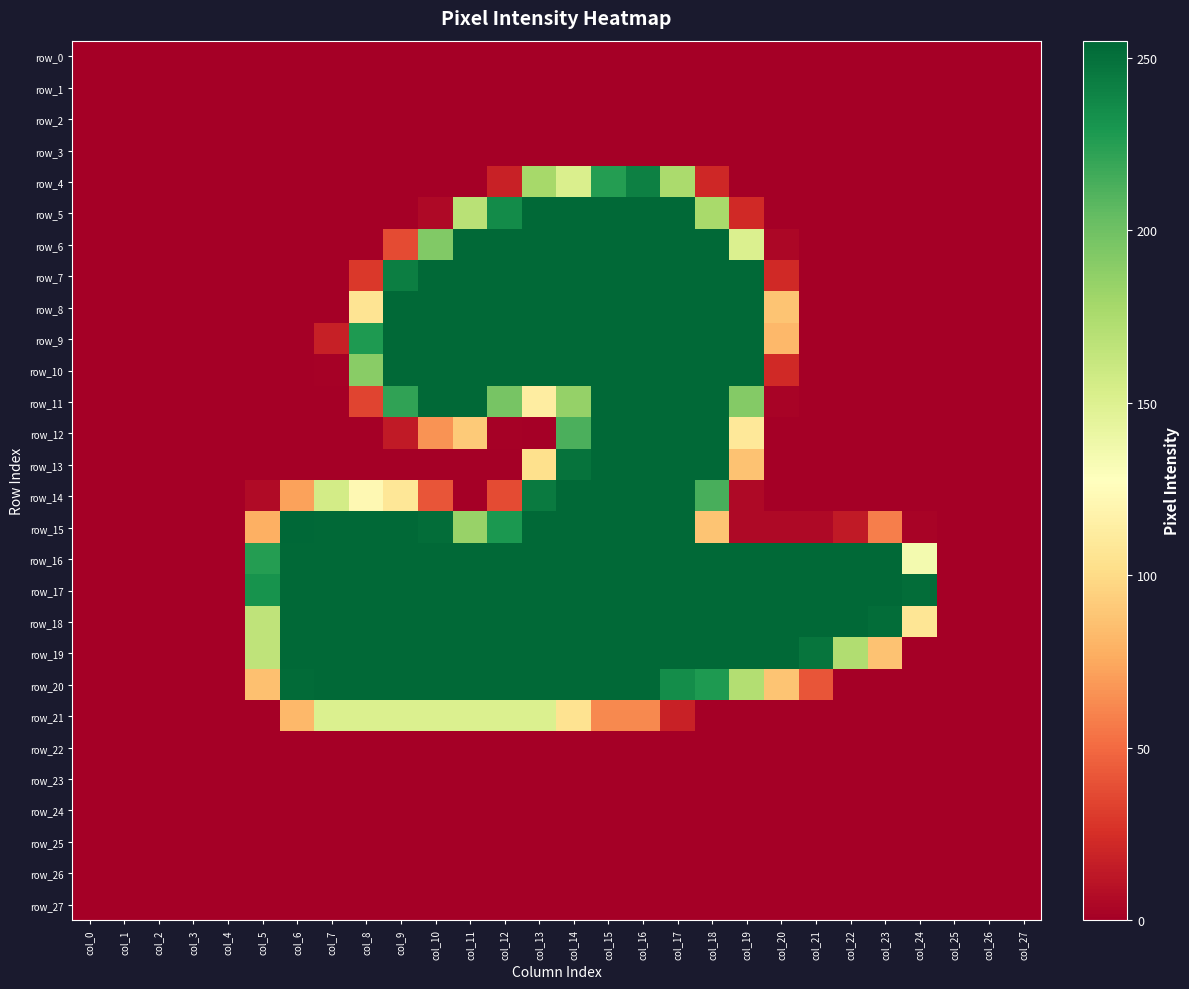

Which series has the largest range (max minus min)?

row_15